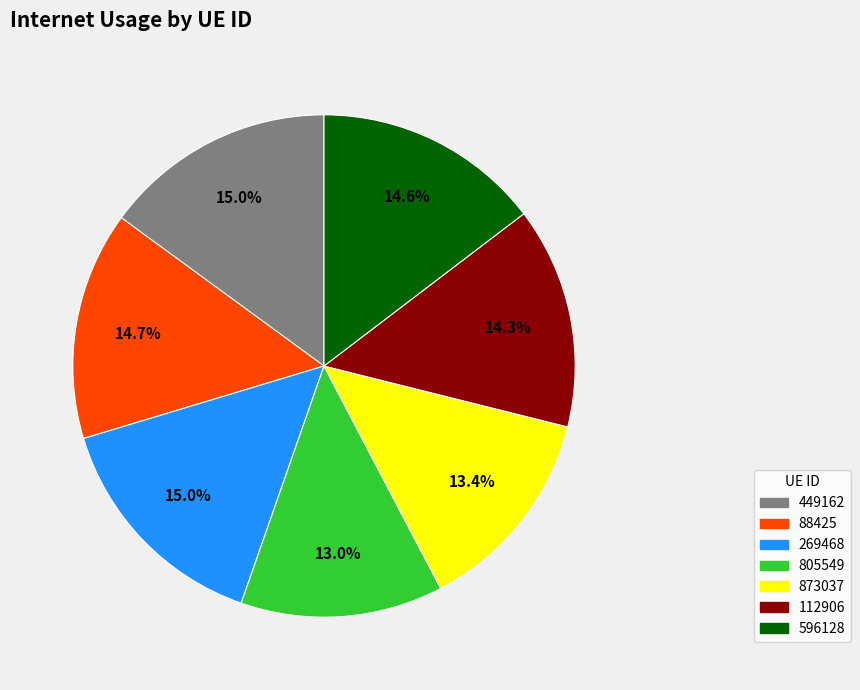

Is there any slice that represents more than half of the pie?

No